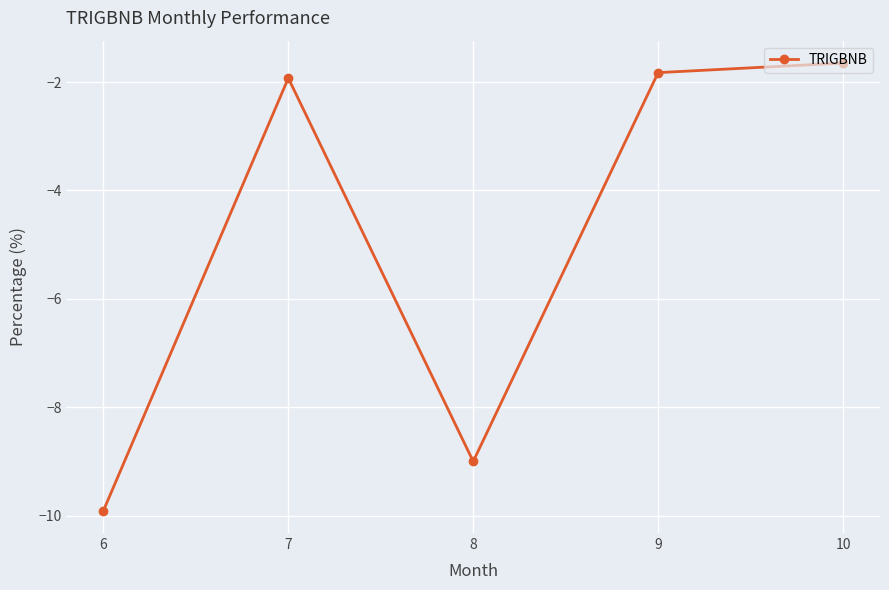

Reading left to right, list all the values displayed in this chart.

-9.9	-1.9	-9.0	-1.8	-1.6